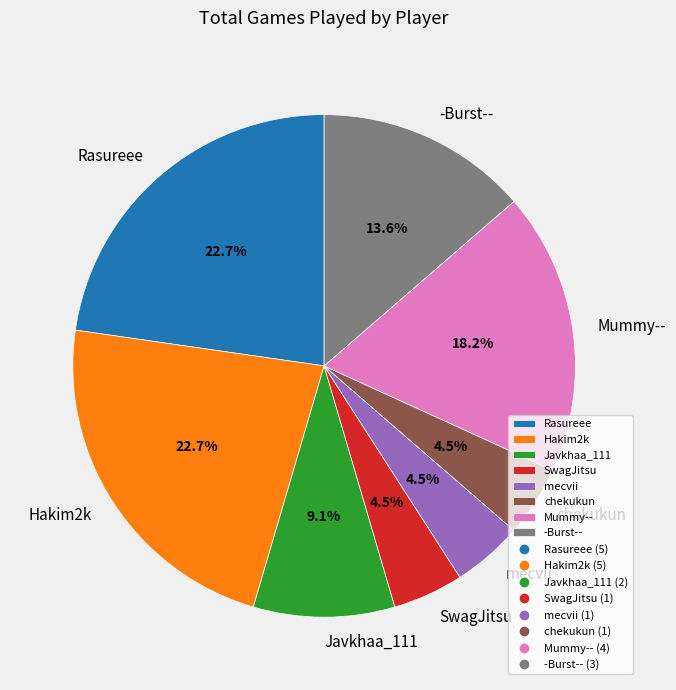

Does -Burst-- represent more than half of the total?

No